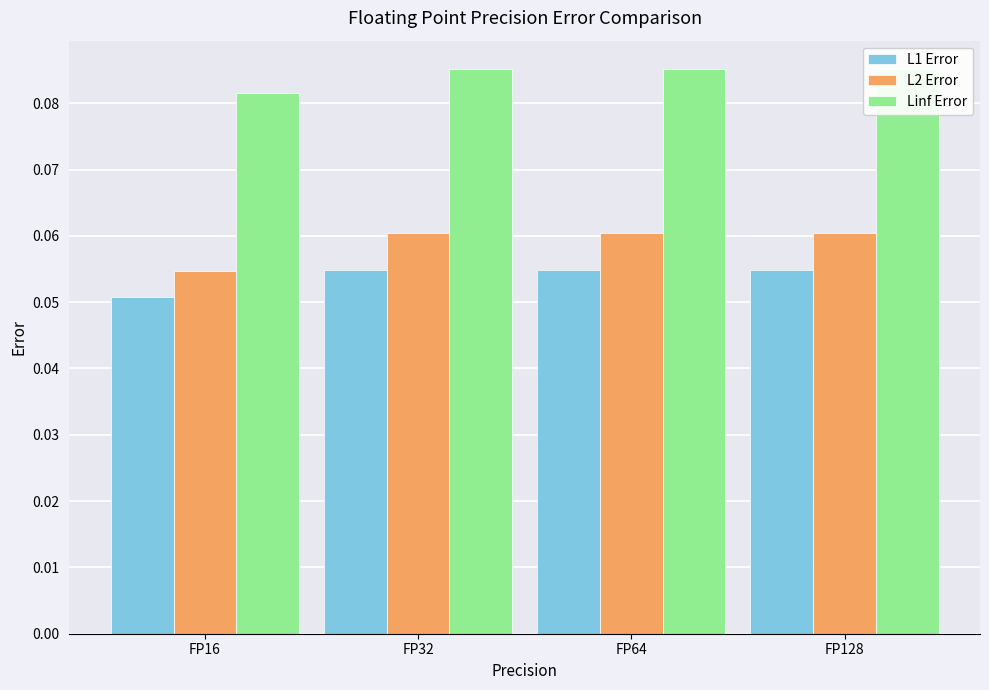

At which category does the chart reach its minimum across all series?

FP16